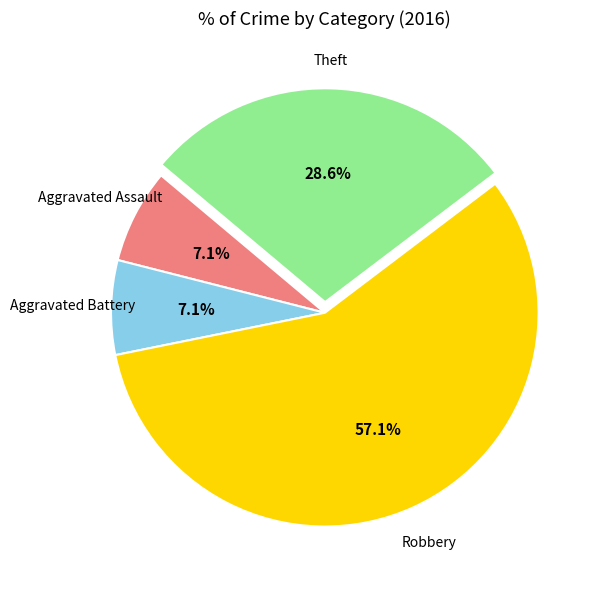

Does any single category account for the majority?

Yes